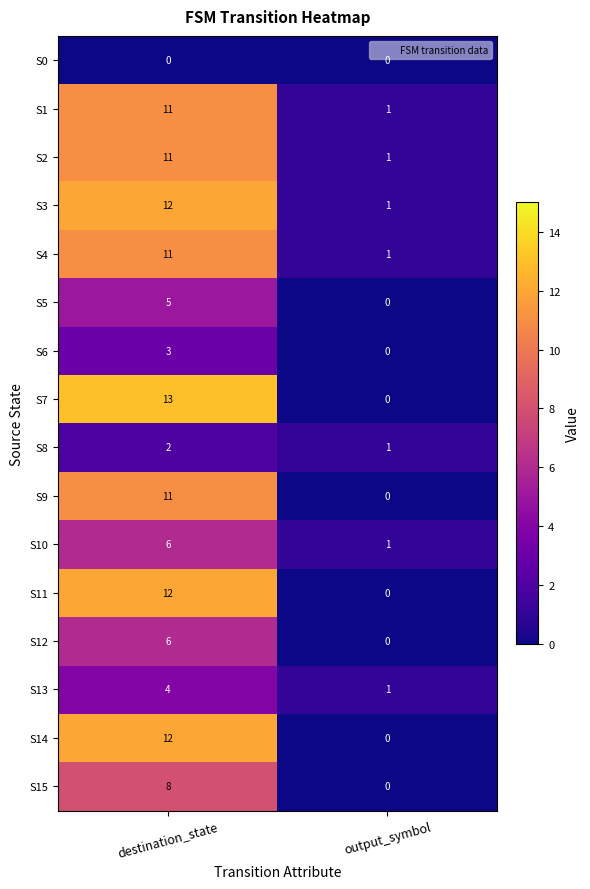

What is the total value across all series at output_symbol?

7